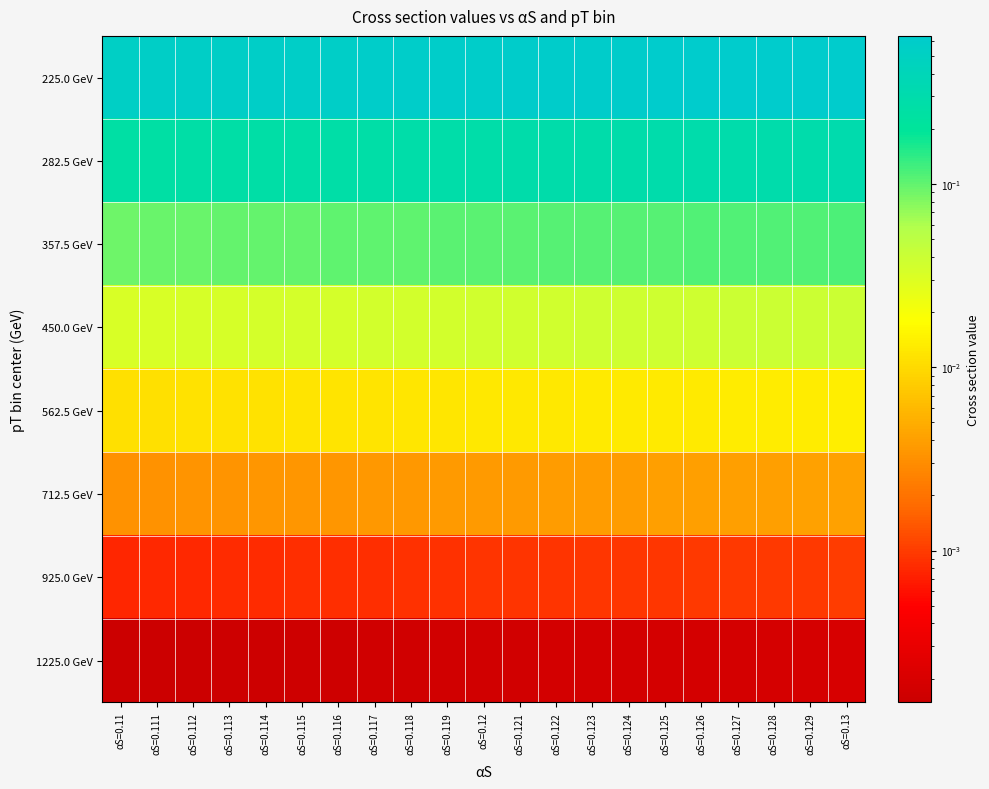

Which series has the widest spread of values?

225.0 GeV